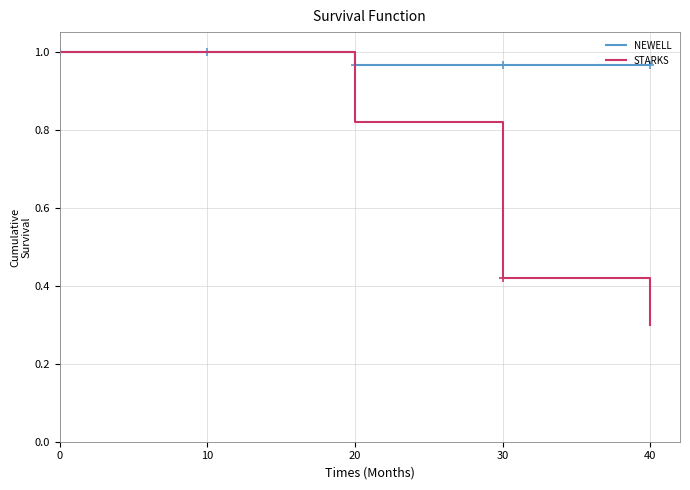

Which series has the widest spread of values?

STARKS